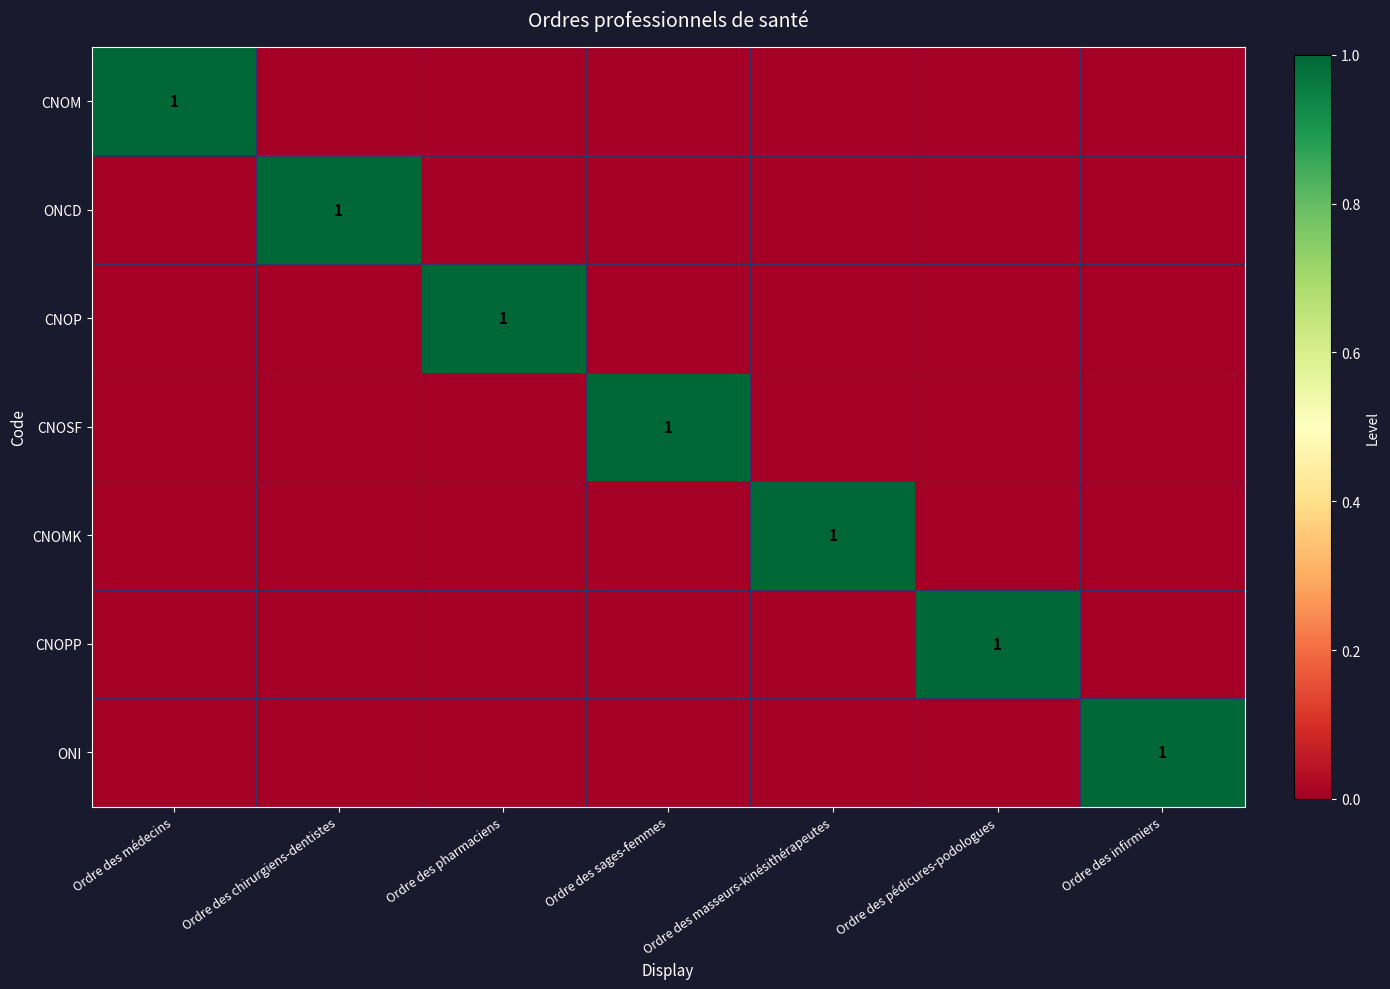

The ONCD series shows 1 at Ordre des chirurgiens-dentistes. True or false?

True